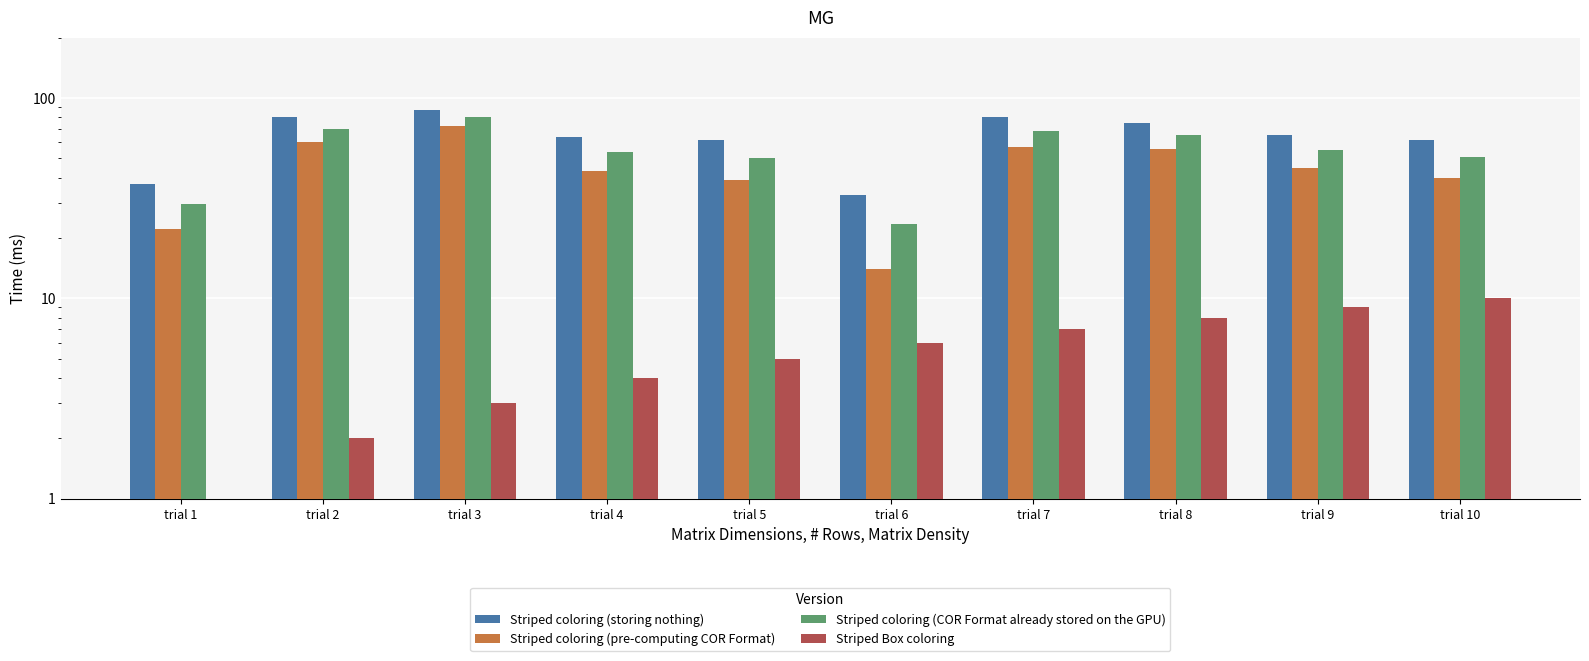

What is the approximate value of Striped coloring (pre-computing COR Format) at trial 4?

43.4